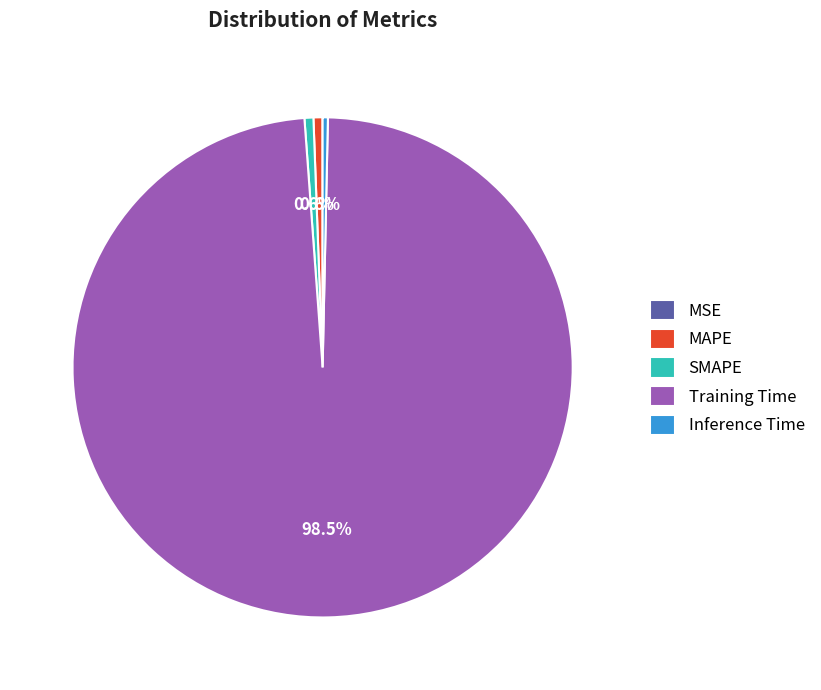

Which has a higher value, Training Time or SMAPE?

Training Time